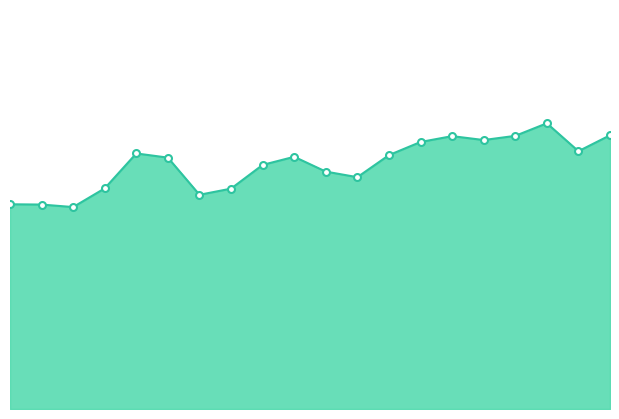

How many lines are shown in the chart?

1